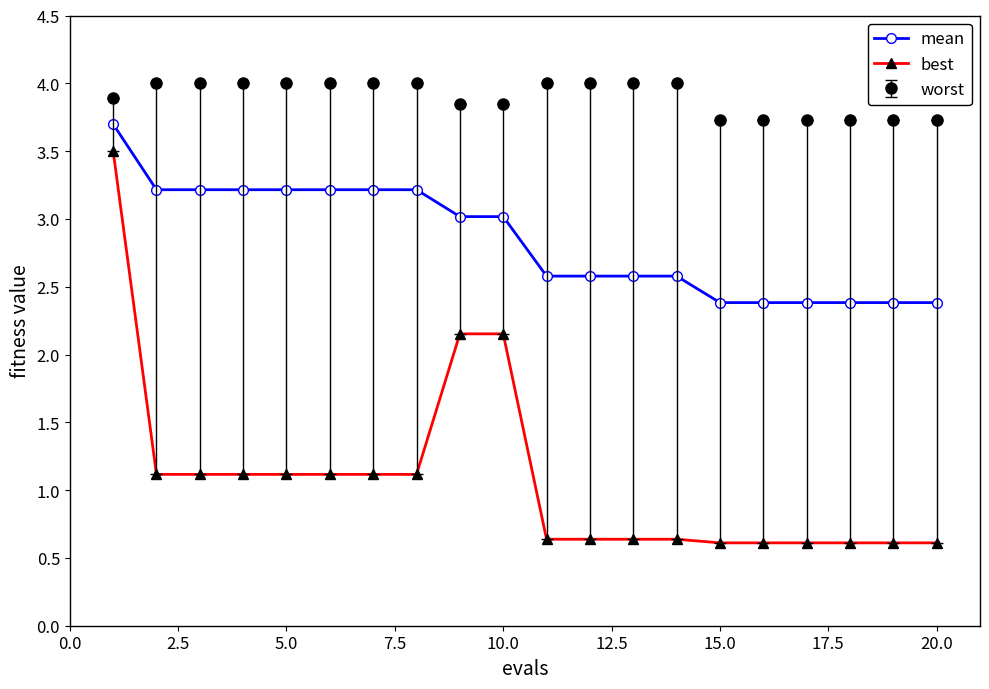

Which series has the widest spread of values?

best